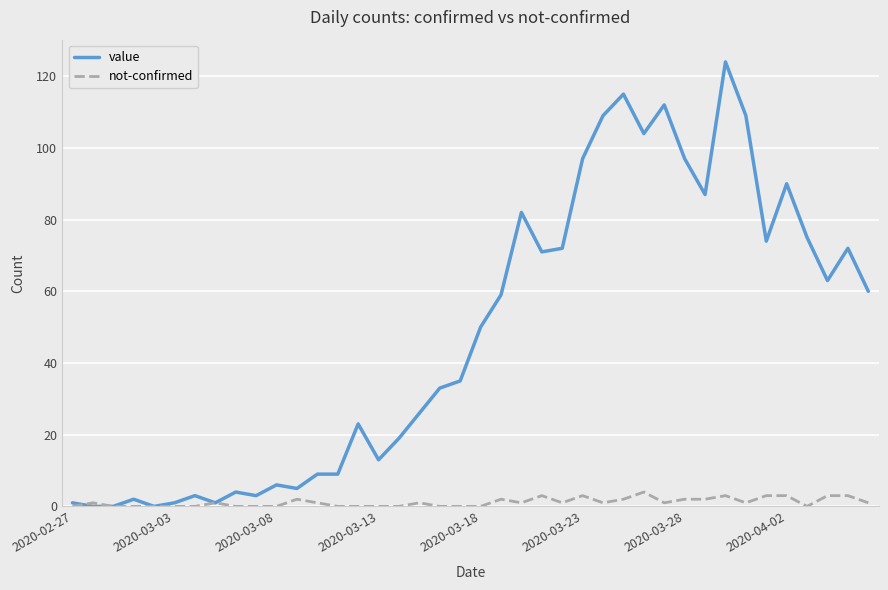

Rank the series by their maximum value, from lowest to highest.

not-confirmed, value